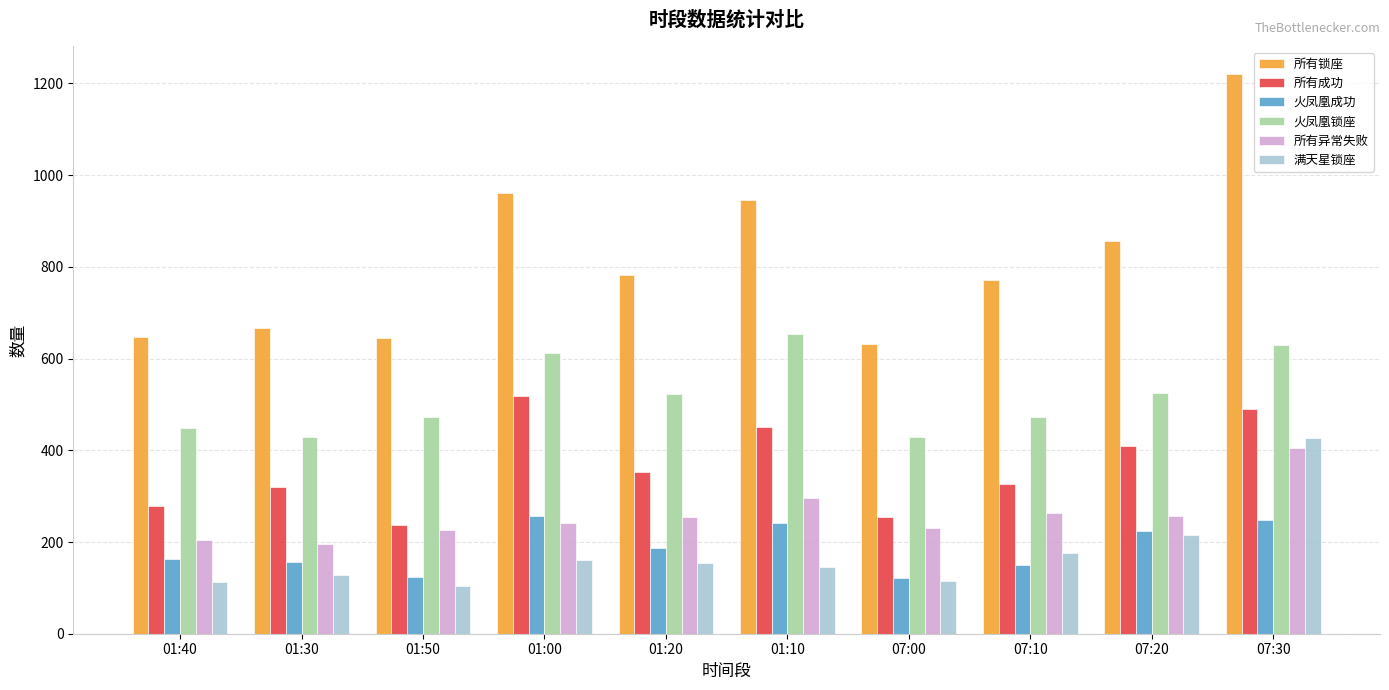

Is it true that 所有成功 equals 518 at 01:00?

True